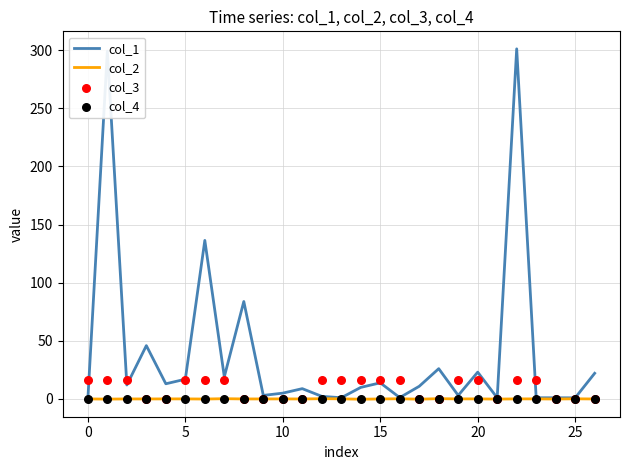

Which series has the largest total across all categories?

col_1